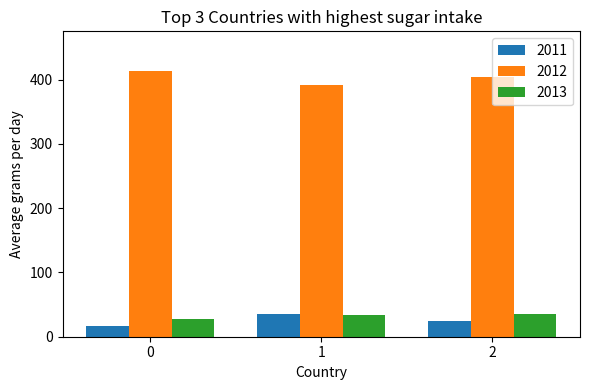

What is the difference between the highest and lowest values at 0?

397